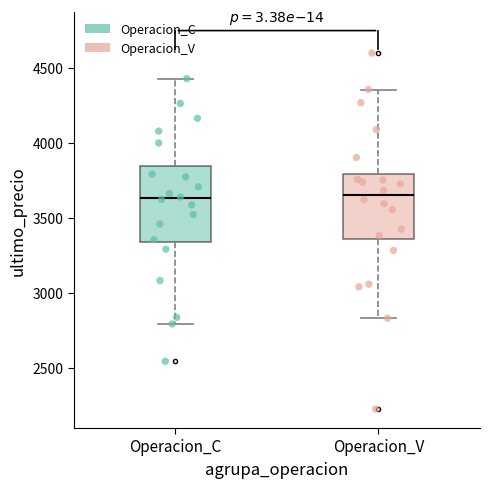

Which box is the tallest, from its lower edge to its upper edge?

Operacion_C